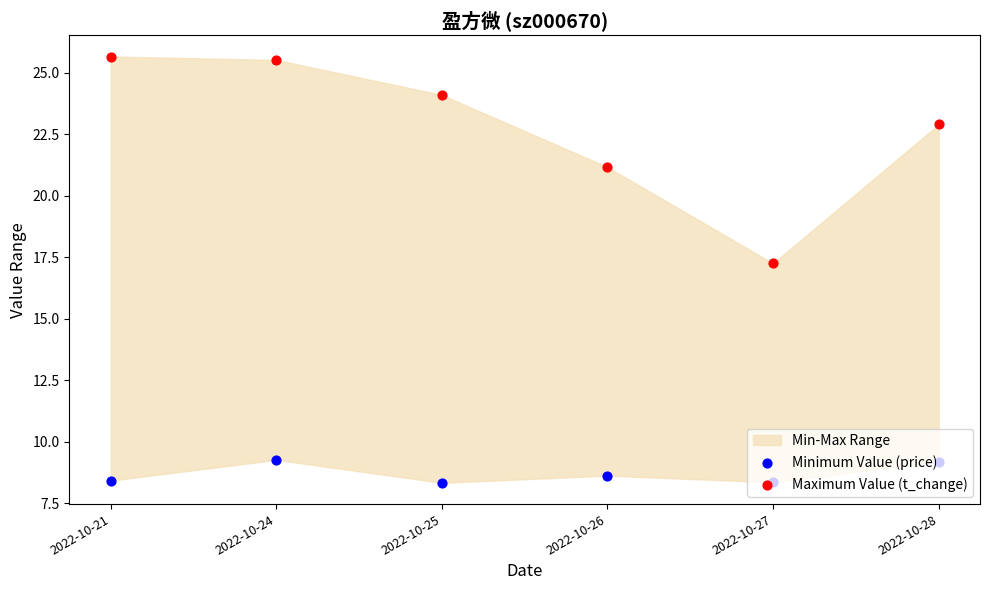

Which series contains the lowest Y value?

Minimum Value (price)